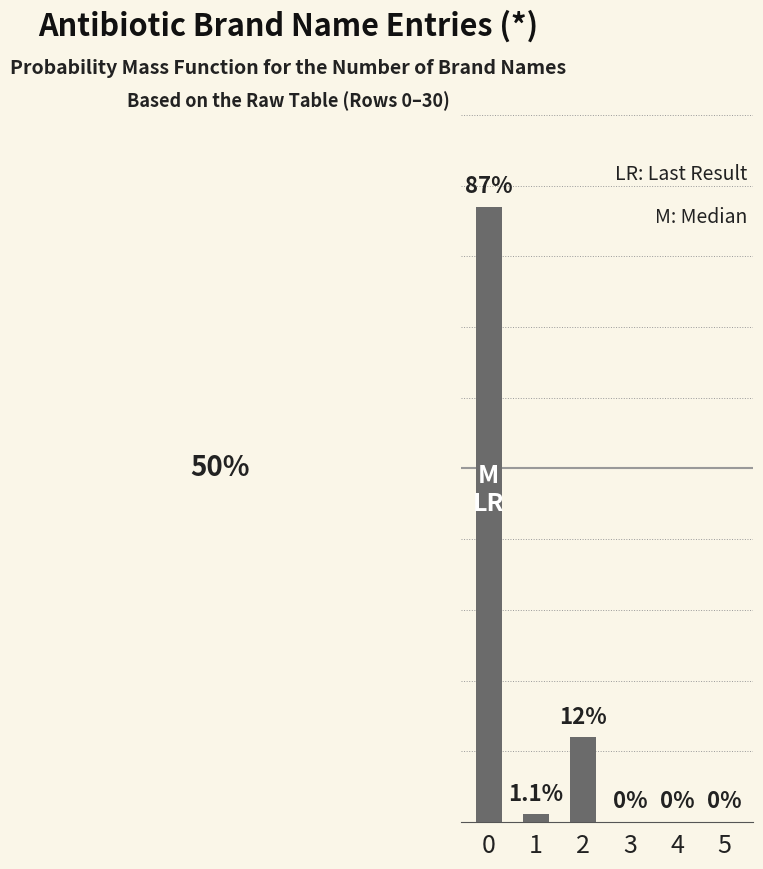

What is the change in value from 1 to 4?

-1.1